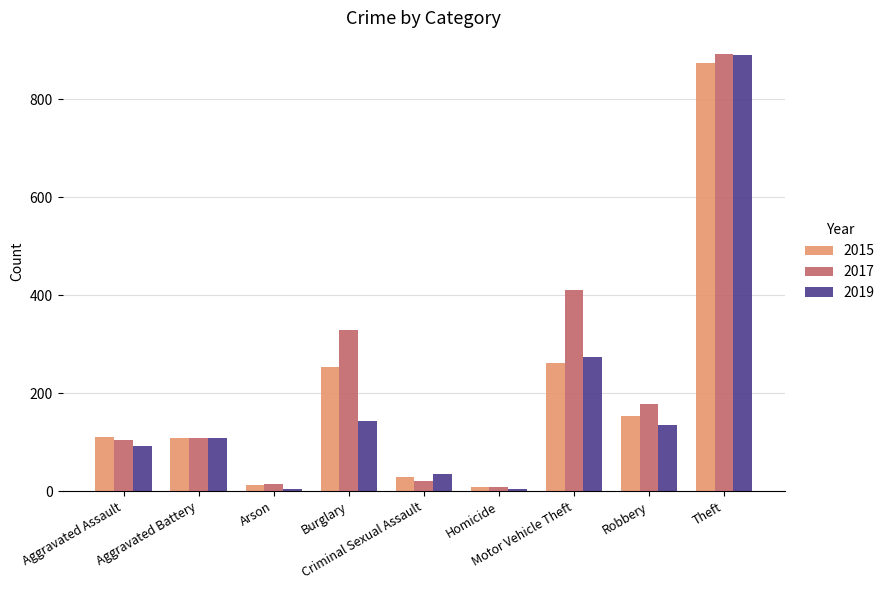

What is the difference between the 2017 values at Burglary and Theft?

563